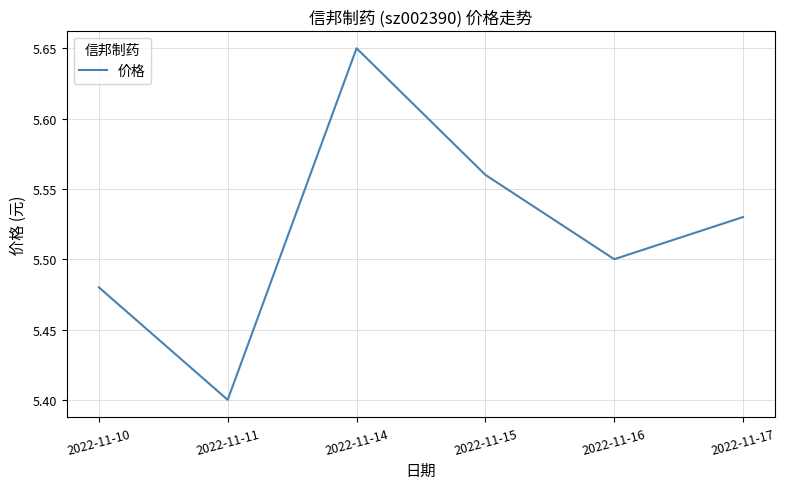

At which label is the value closest to 5?

2022-11-11